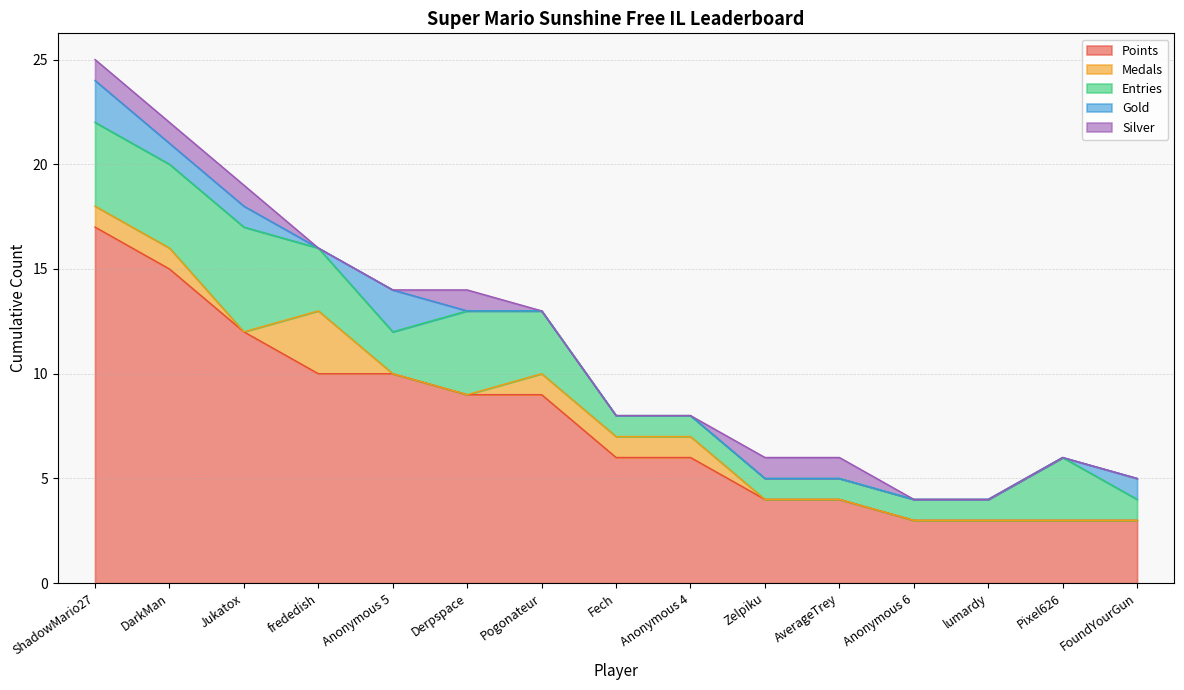

True or false: Points and Gold cross at least once.

False